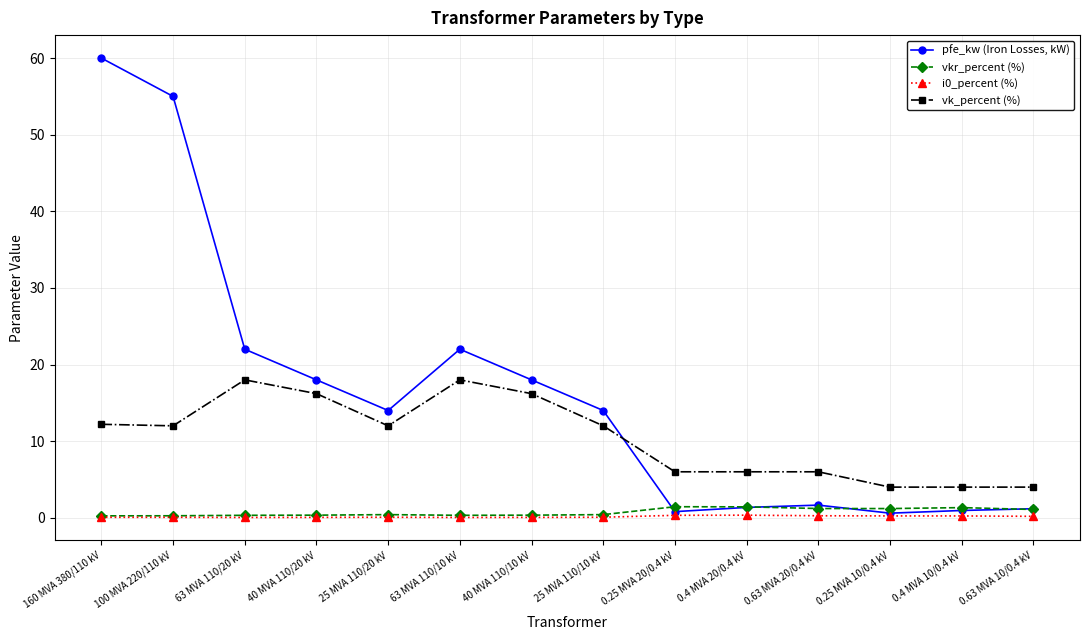

At which category does pfe_kw (Iron Losses, kW) reach its first local valley?

25 MVA 110/20 kV